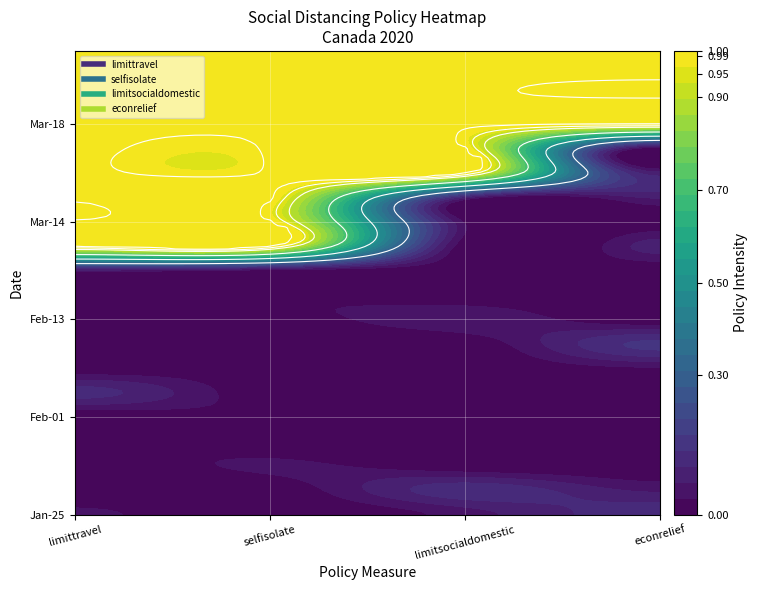

What is the total value across all series at 16?

5